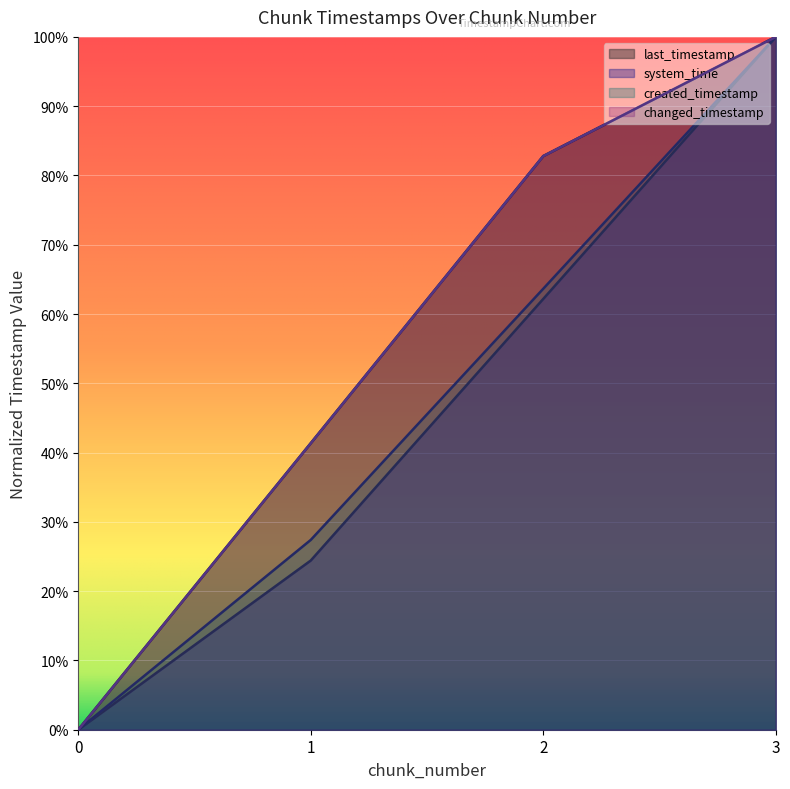

At which category is the sum across all series the highest?

3